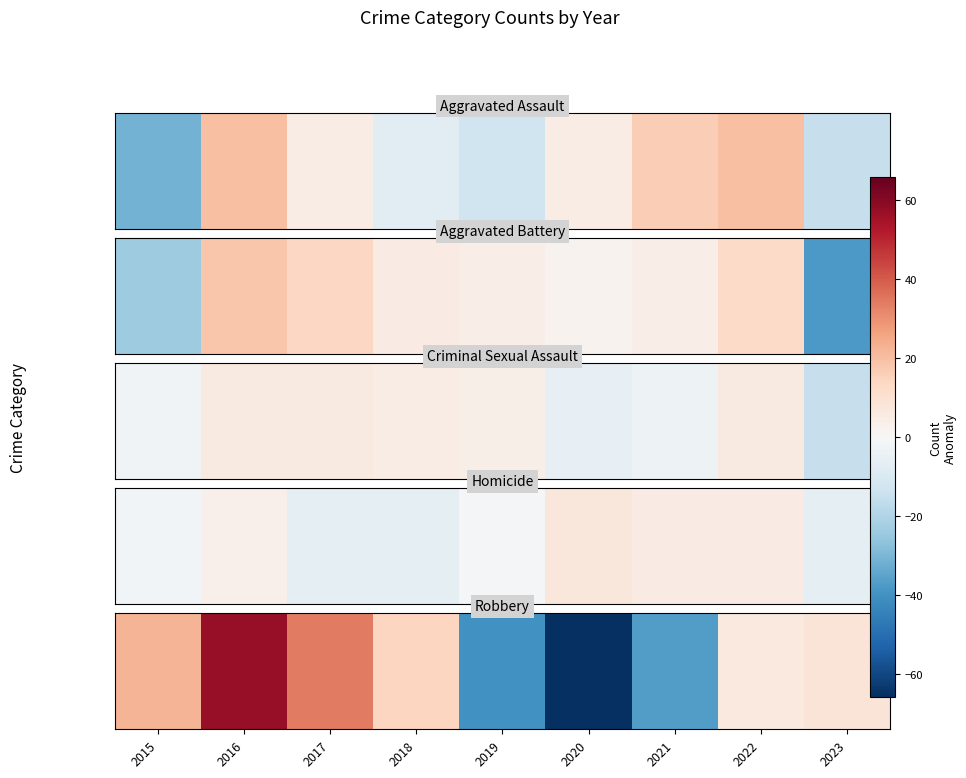

What is the smallest value displayed?

-65.8